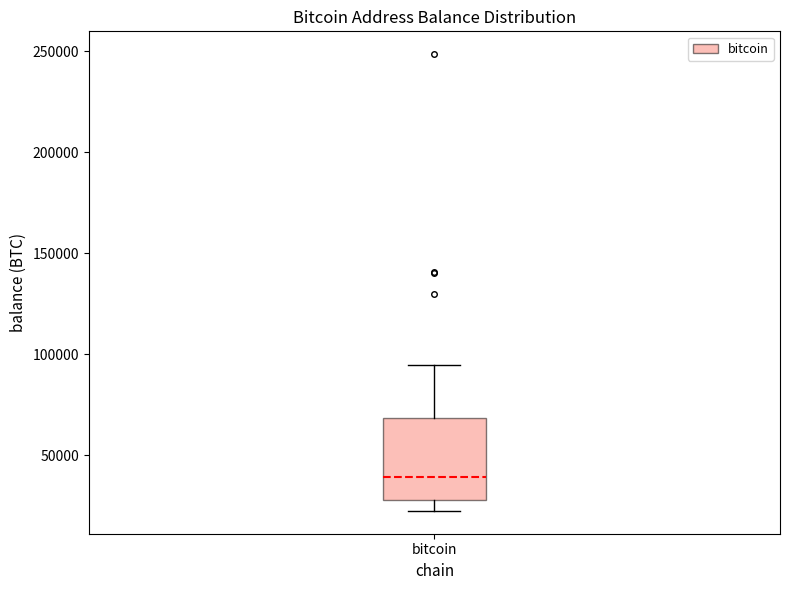

Where does the lower whisker of the box for bitcoin end on the y-axis? The values are not printed on the chart, so give them approximately, as read against the axis.

25000